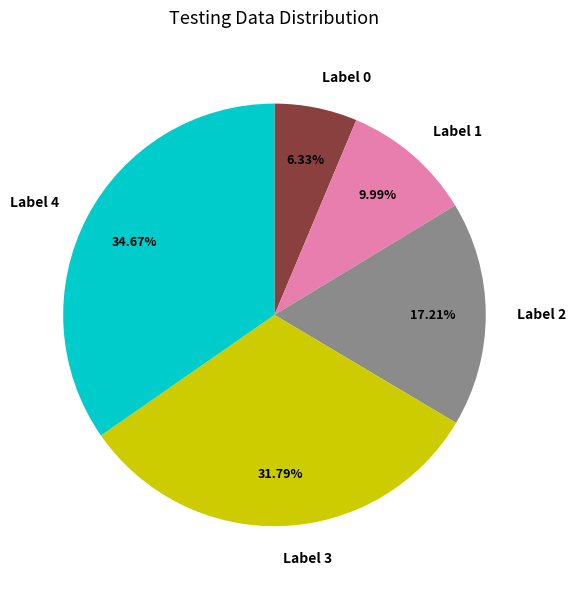

Which has a higher value, Label 4 or Label 3?

Label 4